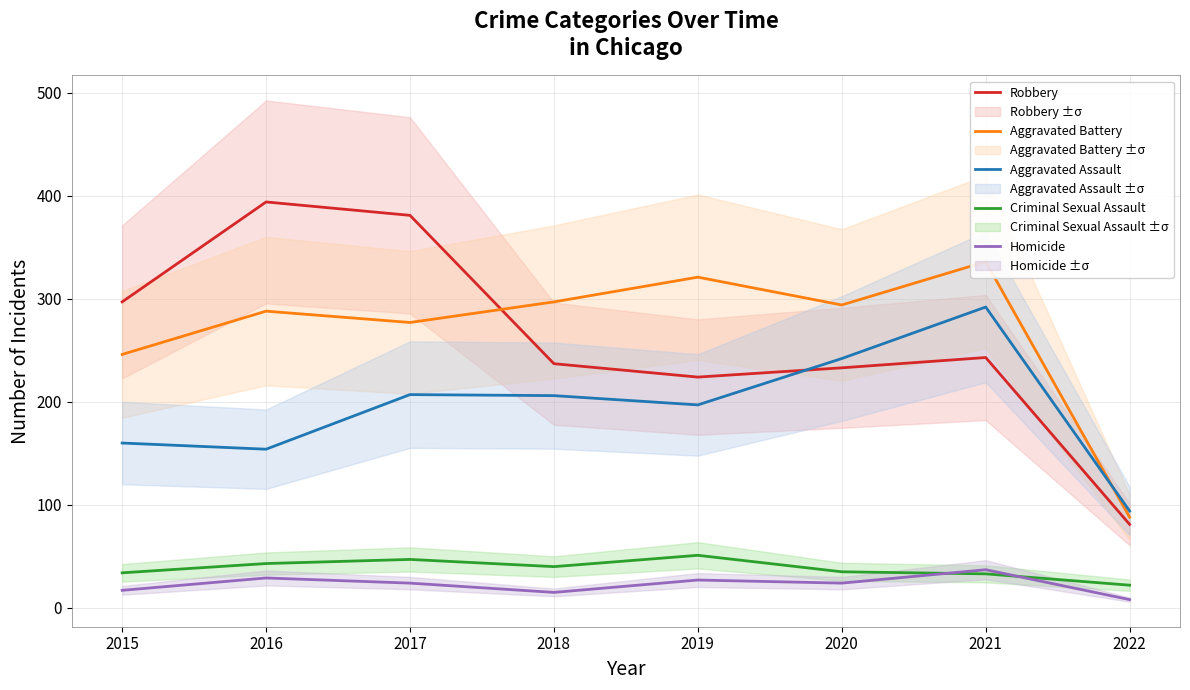

What is the value of the Homicide point at the 5th from the left?

27